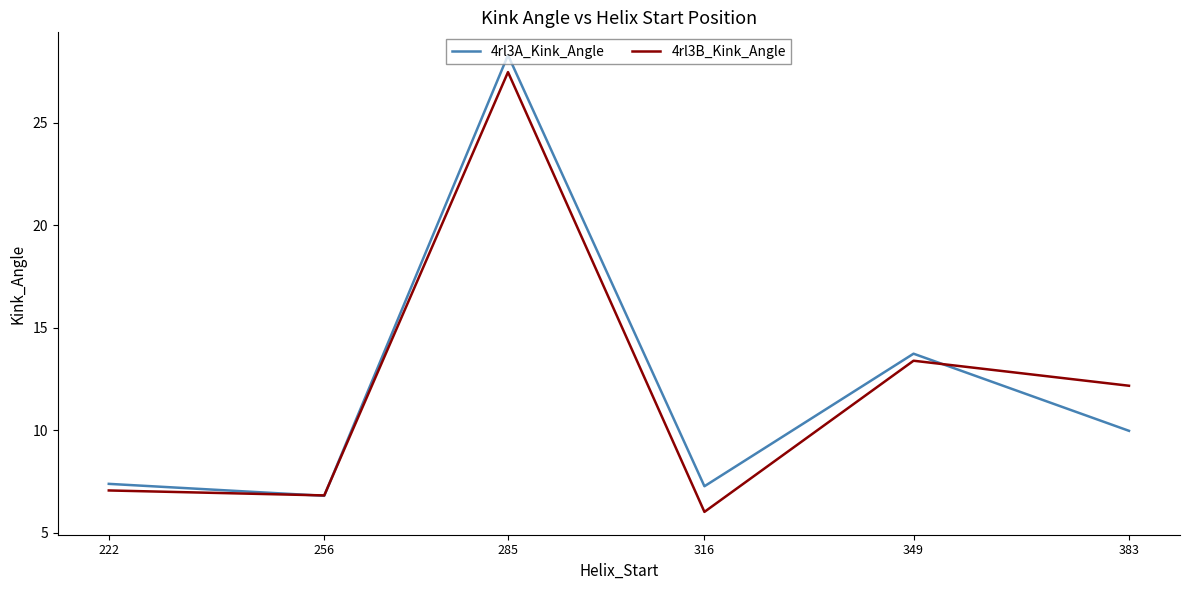

True or false: 4rl3B_Kink_Angle and 4rl3A_Kink_Angle intersect in this chart.

True